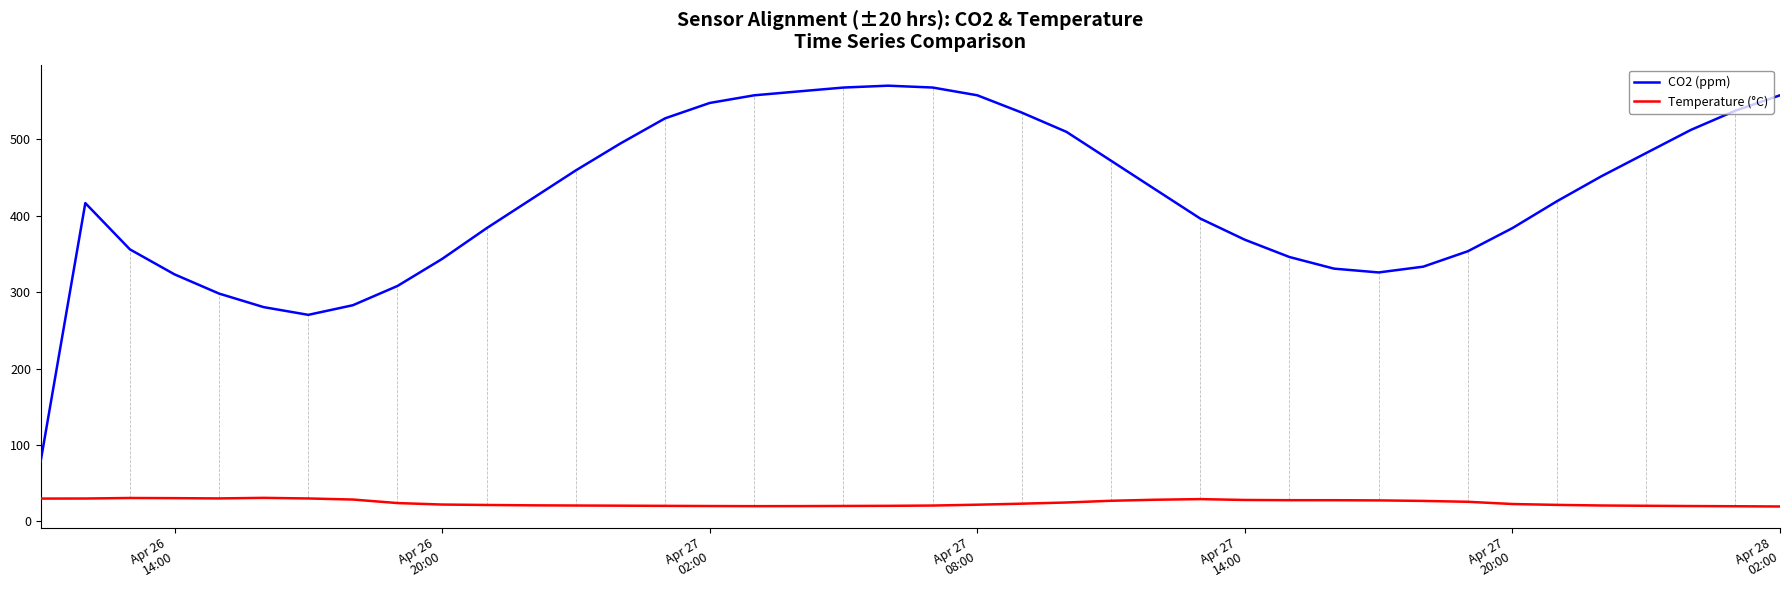

How many lines are shown in the chart?

2